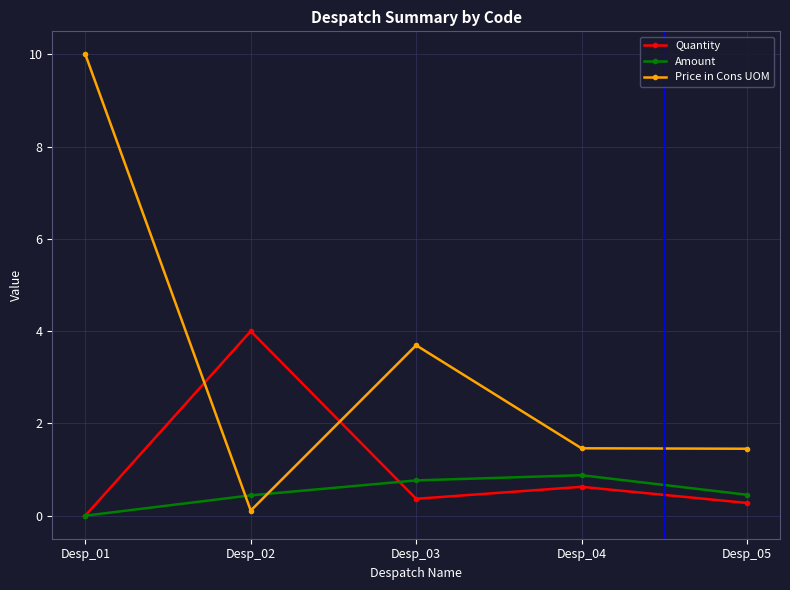

What is the value of the Quantity point at the 2nd from the left?

4.0